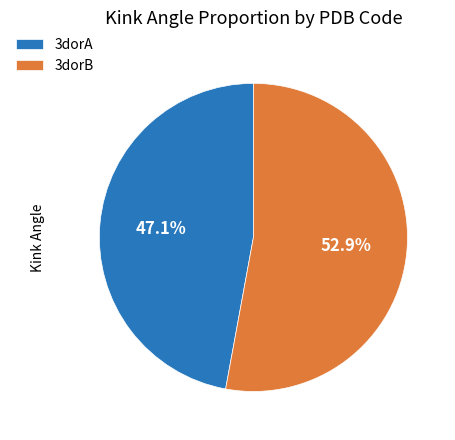

What is the largest slice in the pie chart?

3dorB